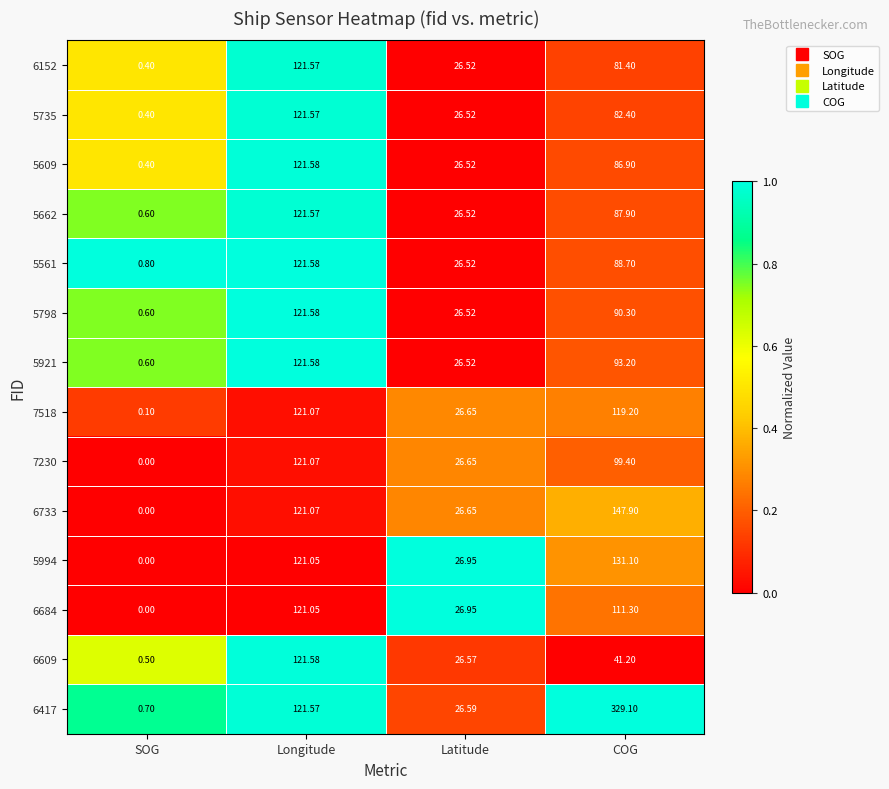

Rank the series at COG from highest to lowest value.

6417, 6733, 5994, 7518, 6684, 7230, 5921, 5798, 5561, 5662, 5609, 5735, 6152, 6609